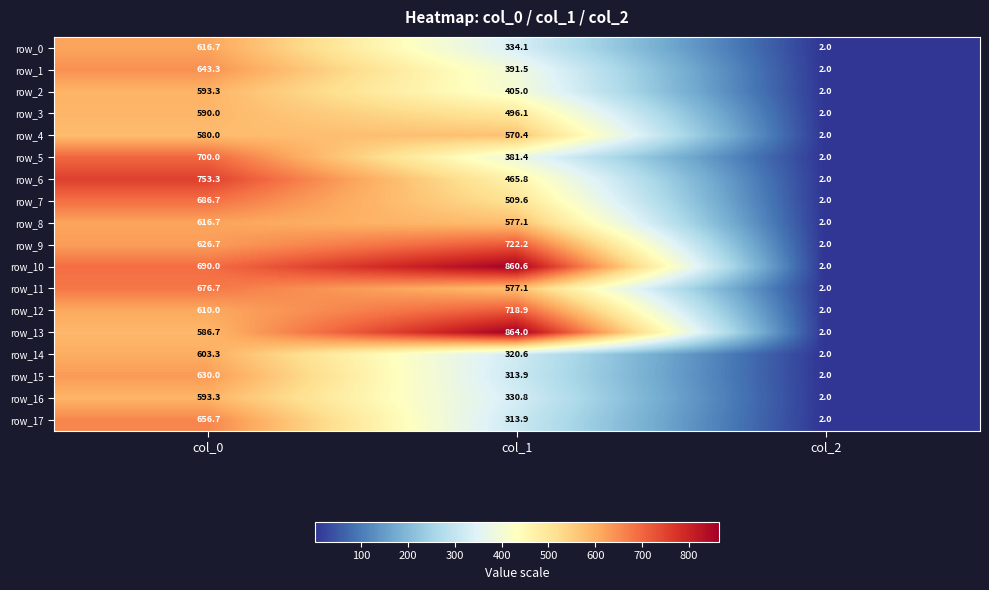

List the labels in order of row_2 value, smallest first.

col_2, col_1, col_0